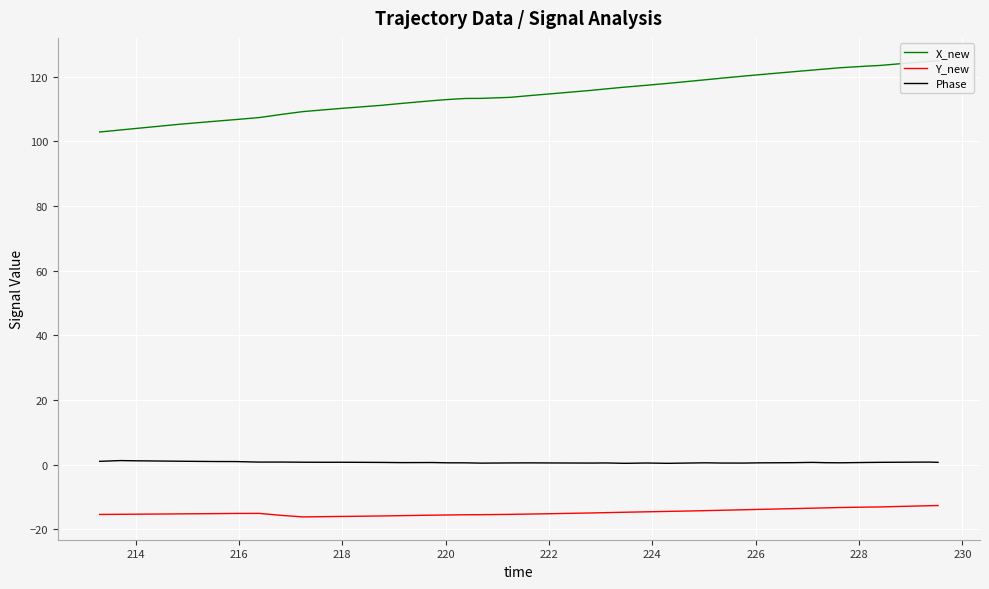

What are all the series names shown in the legend?

X_new, Y_new, Phase